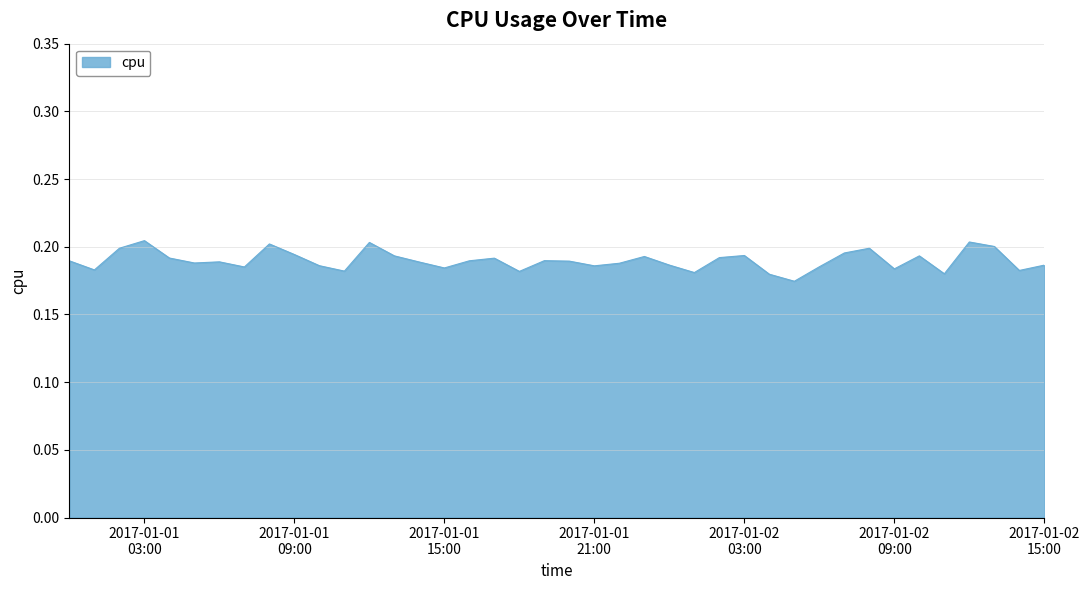

How many categories are shown in the chart?

40